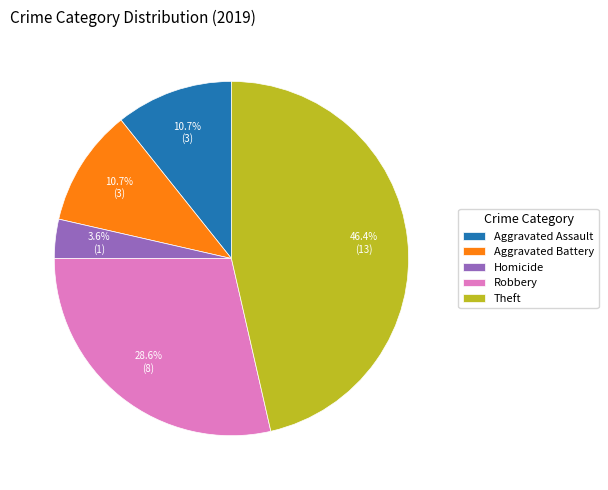

How many segments does this pie chart have?

5